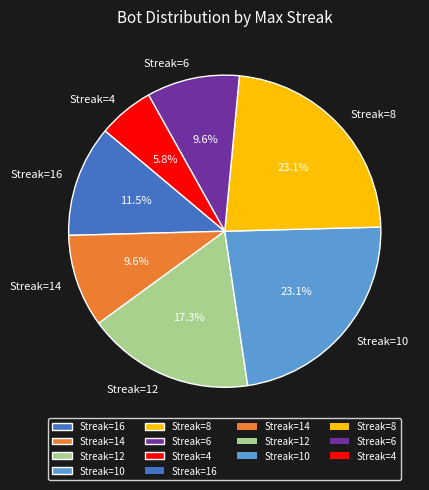

Which slice is the smallest?

Streak=4